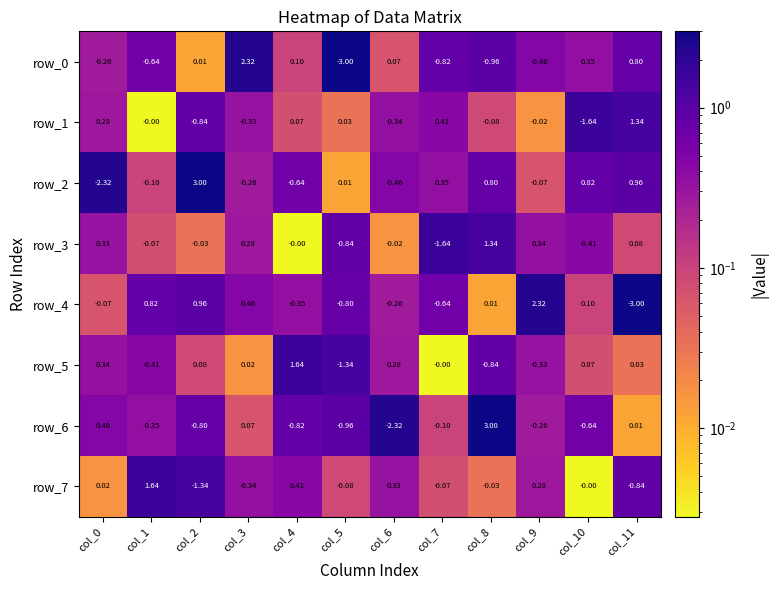

Is the value of row_4 at col_7 greater than the value of row_6 at col_7?

No